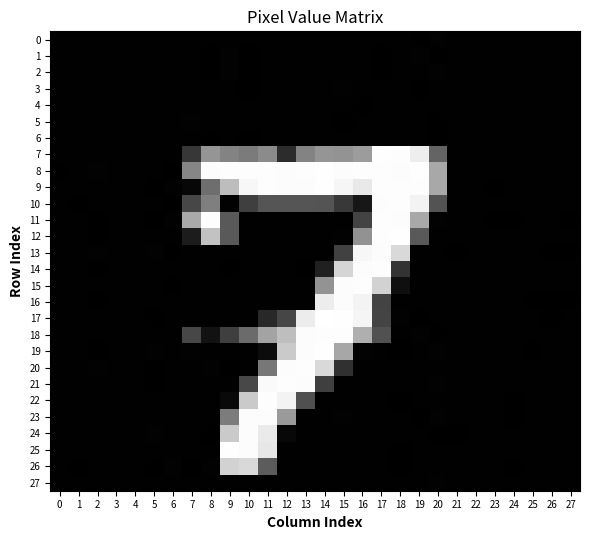

How many categories are shown in the chart?

28